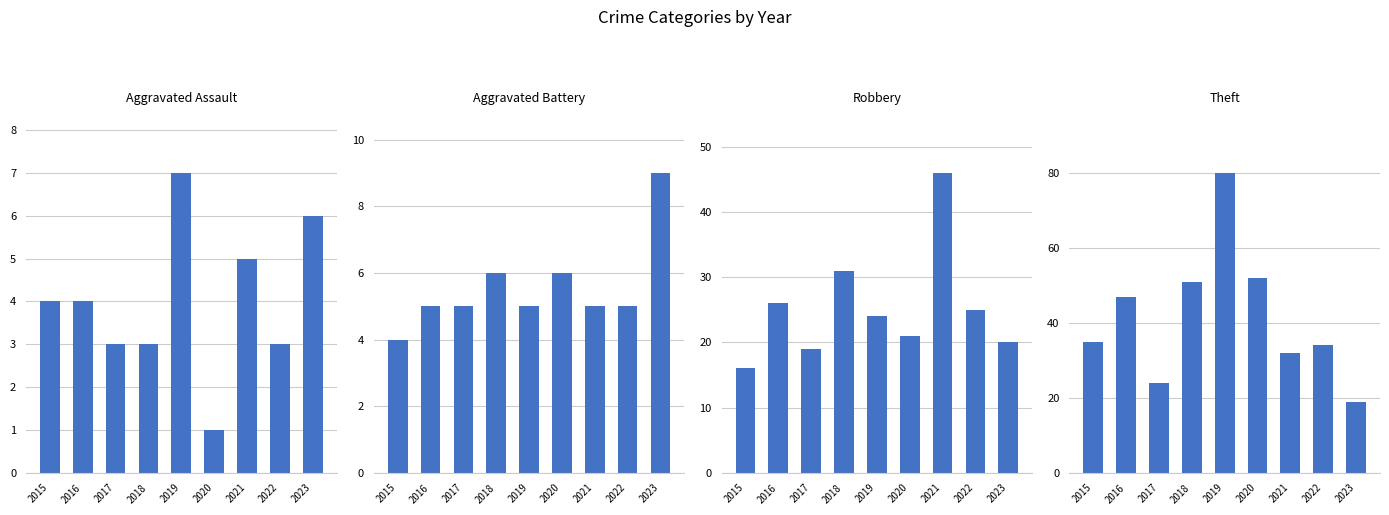

At which label is Theft closest to 49?

2016